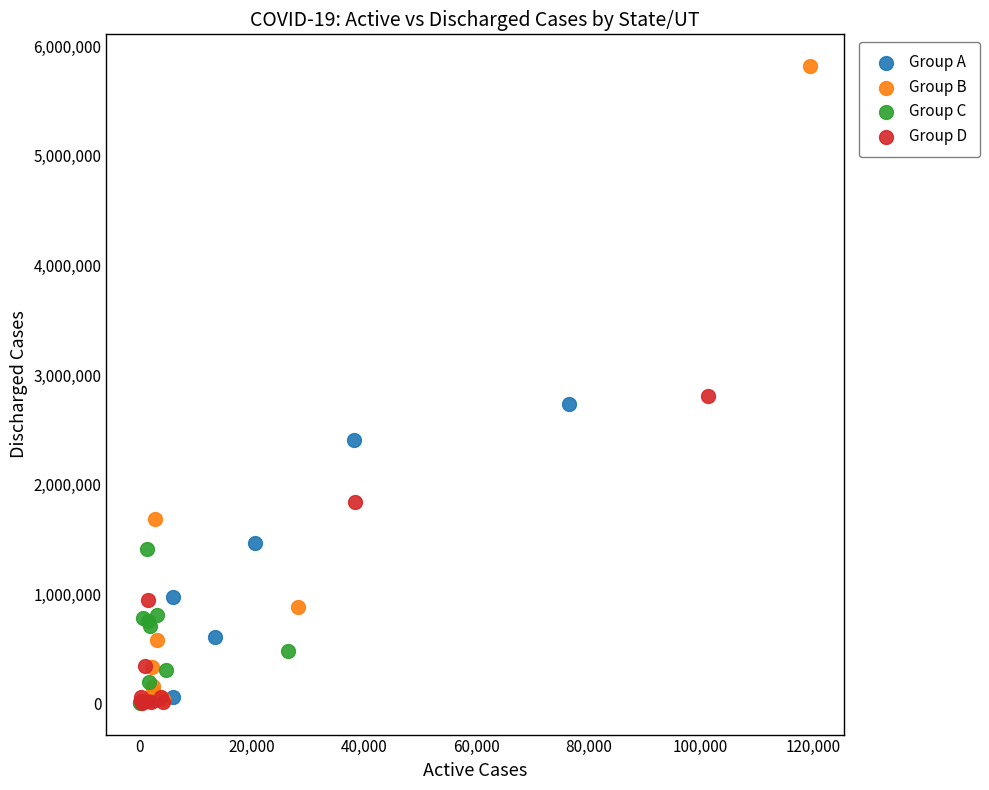

Which series has the largest Y range (max minus min)?

Group B